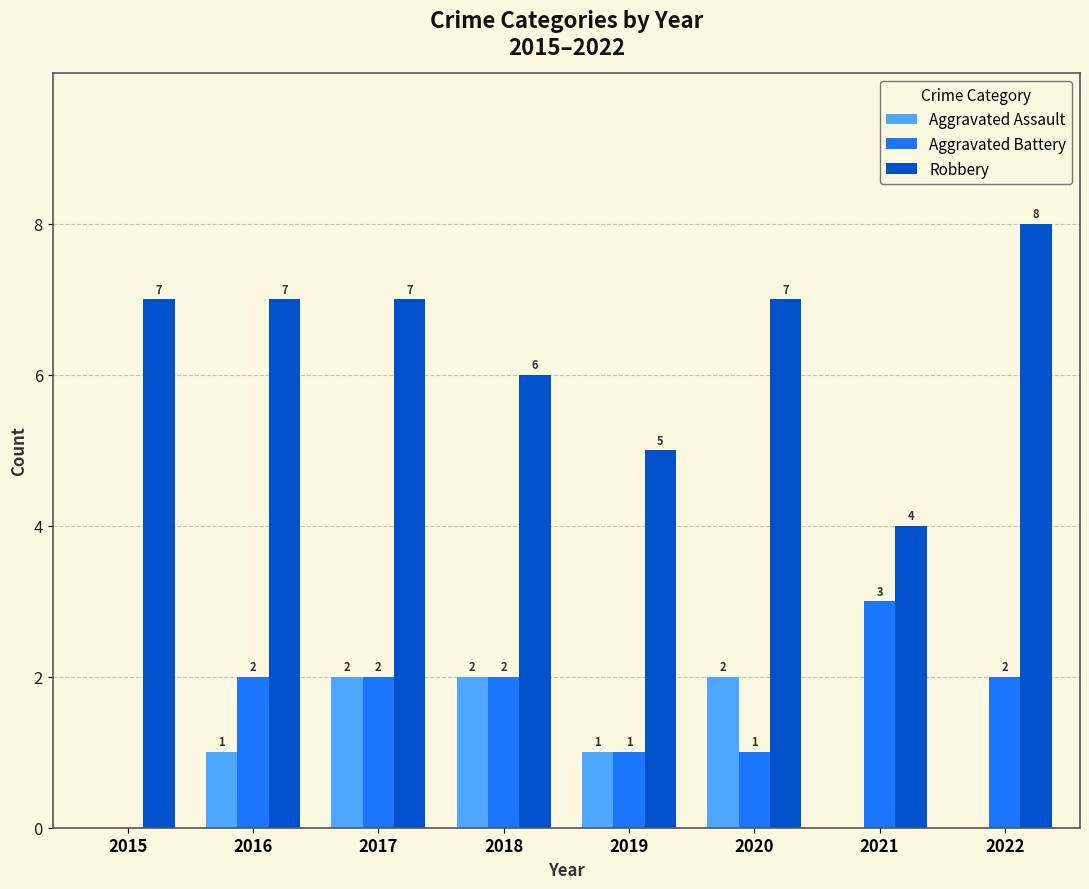

What is the sum of the Aggravated Battery values at 2022 and 2018?

4